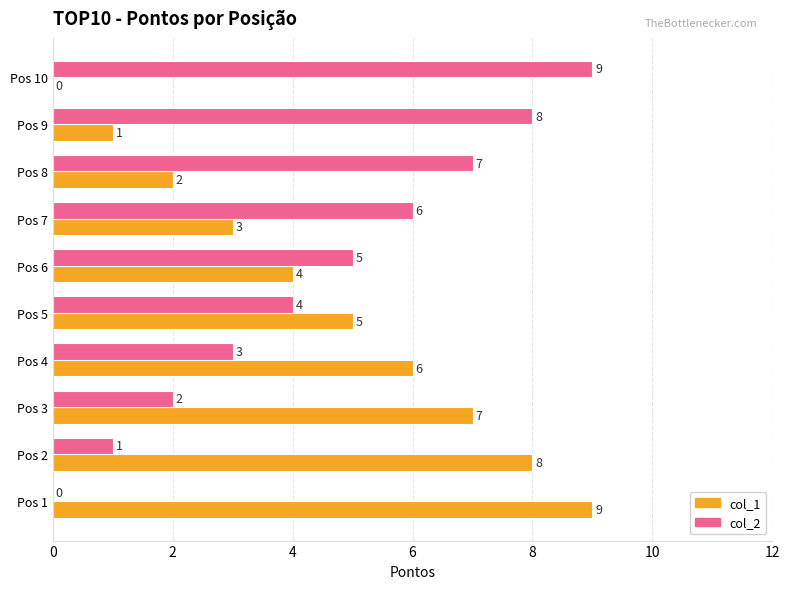

The value of col_2 at Pos 7 is 10. True or false?

False